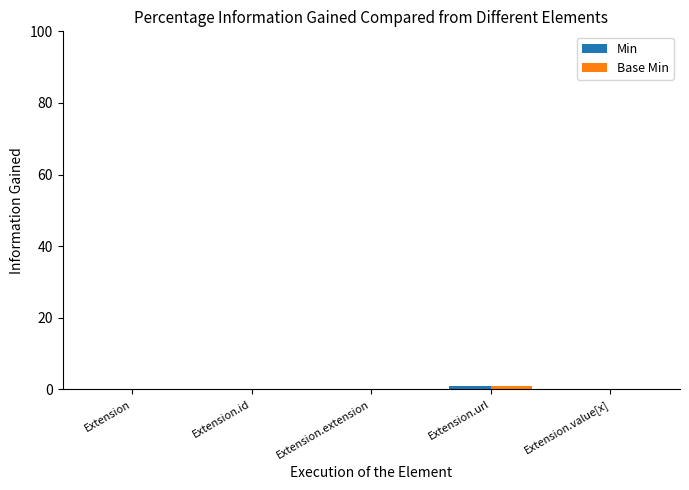

Reading left to right, list all the values displayed in this chart.

Min: Extension=0	Extension.id=0	Extension.extension=0	Extension.url=1	Extension.value[x]=0
Base Min: Extension=0	Extension.id=0	Extension.extension=0	Extension.url=1	Extension.value[x]=0